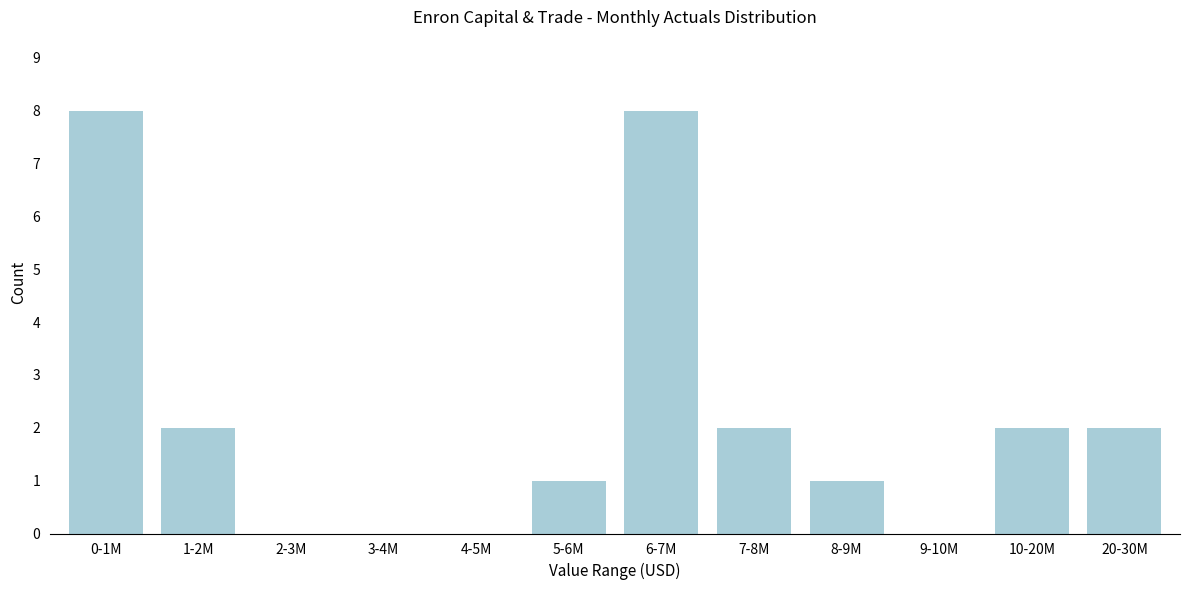

Reading right to left, extract all data points from this chart.

20-30M=2	10-20M=2	9-10M=0	8-9M=1	7-8M=2	6-7M=8	5-6M=1	4-5M=0	3-4M=0	2-3M=0	1-2M=2	0-1M=8